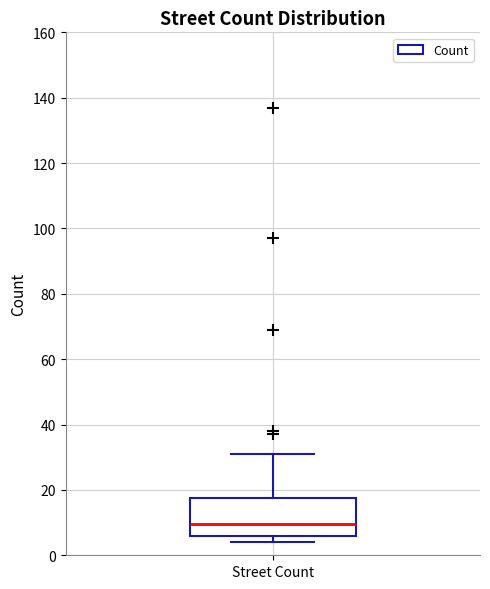

Where is the upper edge of the box for Street Count on the y-axis? The values are not printed on the chart, so give them approximately, as read against the axis.

18